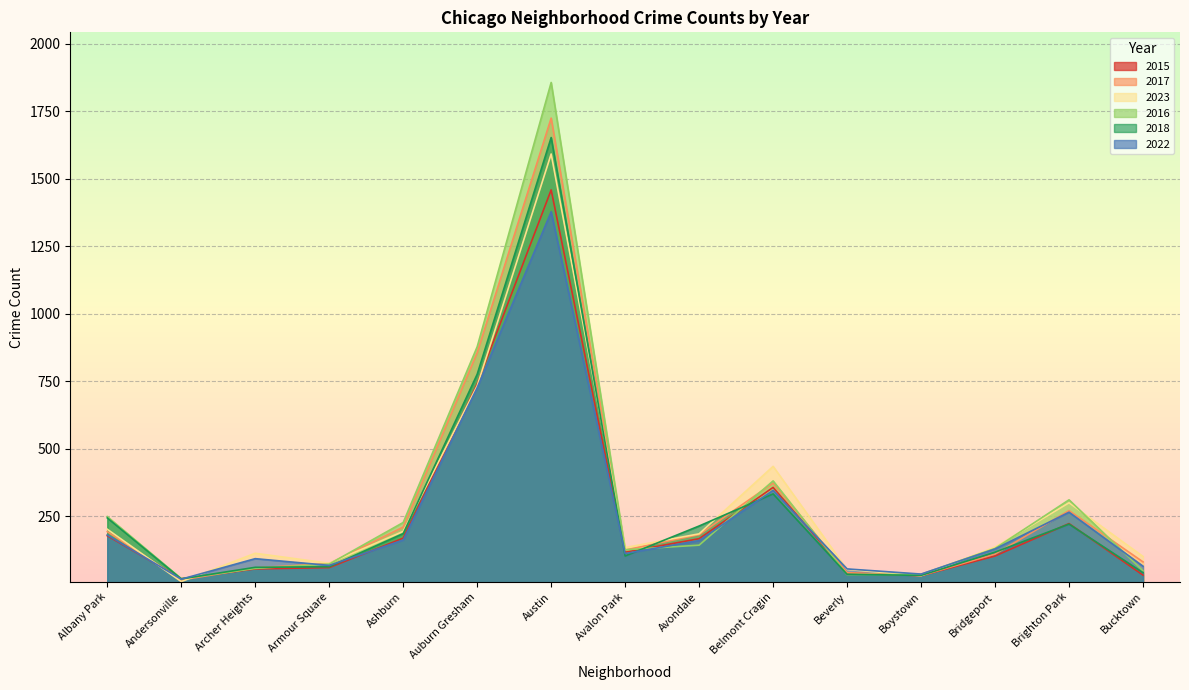

What are all the series names shown in the legend?

2015, 2017, 2023, 2016, 2018, 2022